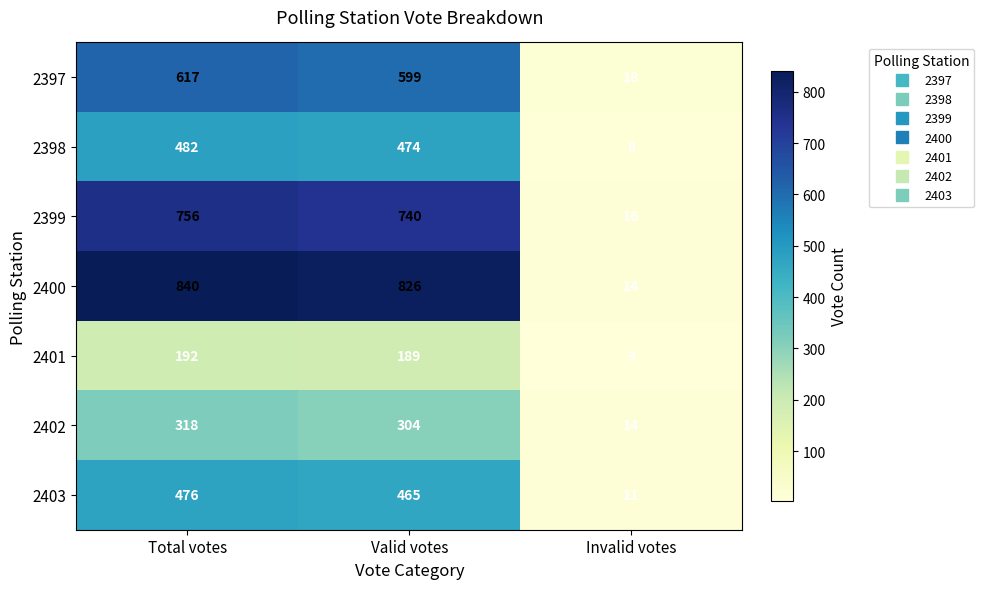

Reading left to right, list all the values displayed in this chart.

2397: Total votes=617	Valid votes=599	Invalid votes=18
2398: Total votes=482	Valid votes=474	Invalid votes=8
2399: Total votes=756	Valid votes=740	Invalid votes=16
2400: Total votes=840	Valid votes=826	Invalid votes=14
2401: Total votes=192	Valid votes=189	Invalid votes=3
2402: Total votes=318	Valid votes=304	Invalid votes=14
2403: Total votes=476	Valid votes=465	Invalid votes=11